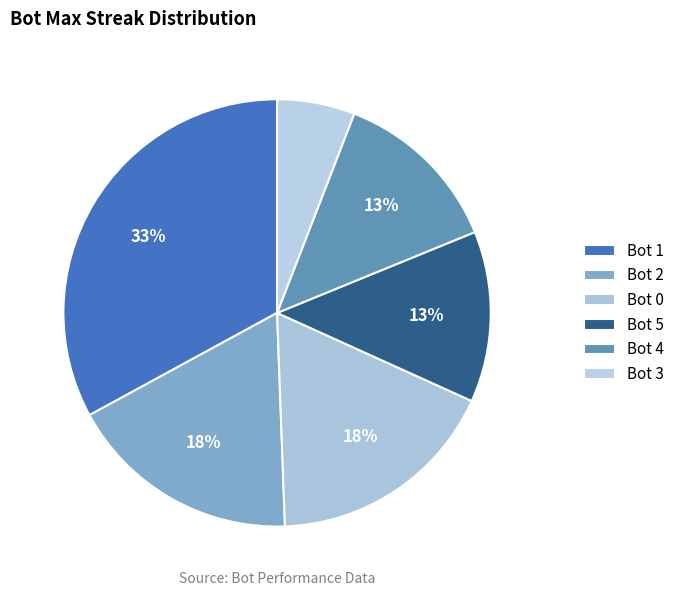

Count the number of slices in the pie.

6